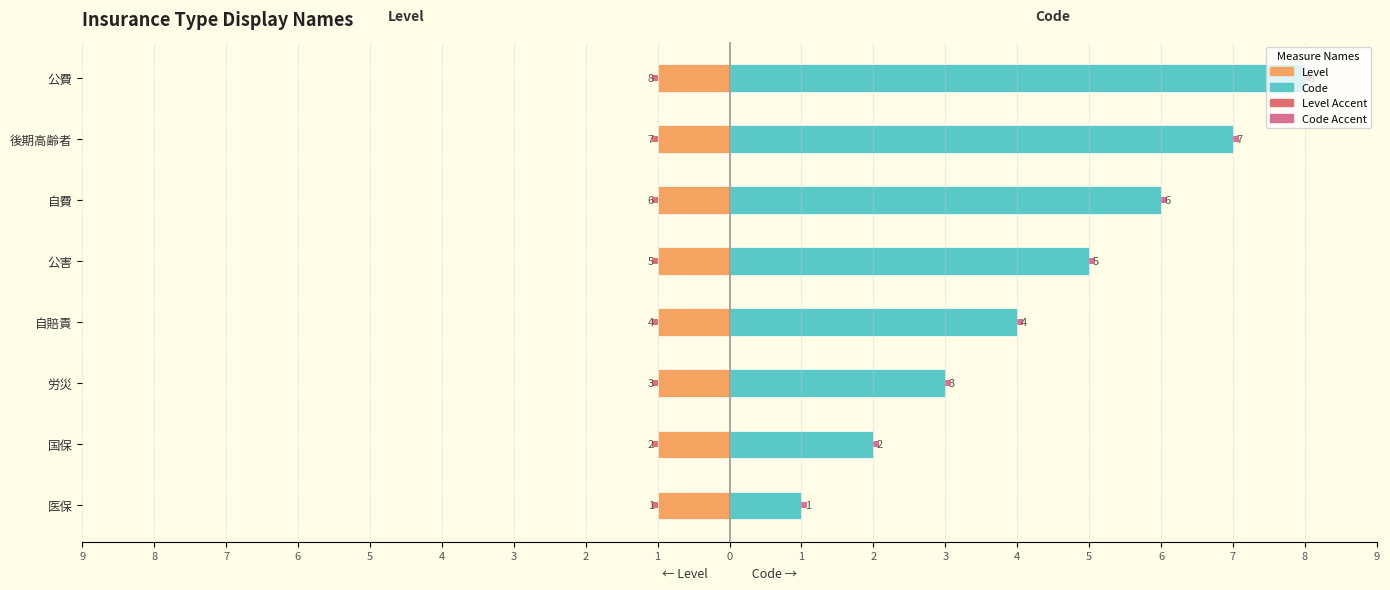

What is the difference between the maximum and minimum values in the Code (Right) series?

7.0